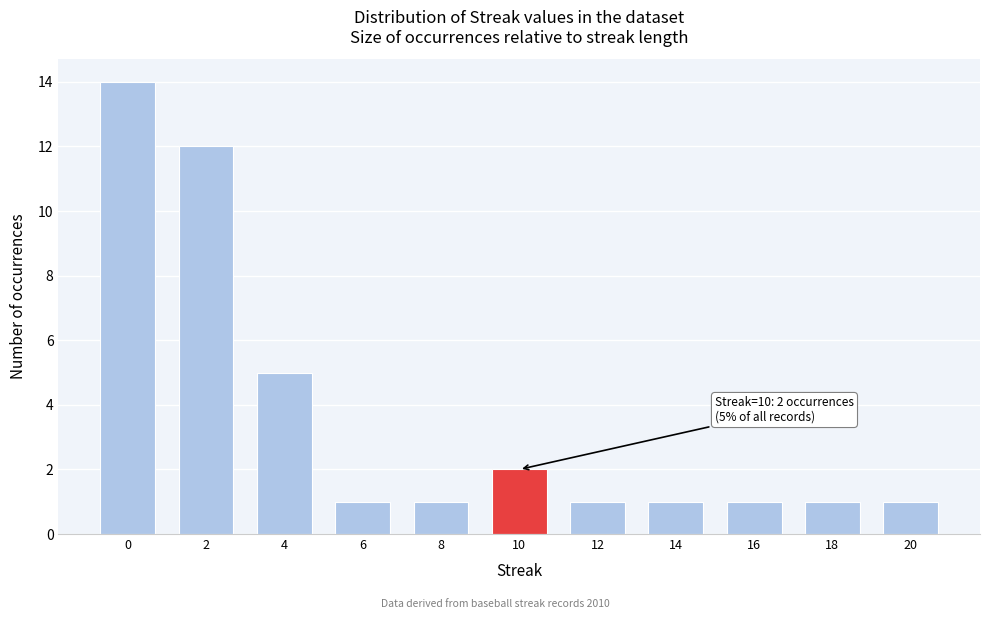

Reading right to left, list all the values displayed in this chart.

20=1	18=1	16=1	14=1	12=1	10=2	8=1	6=1	4=5	2=12	0=14